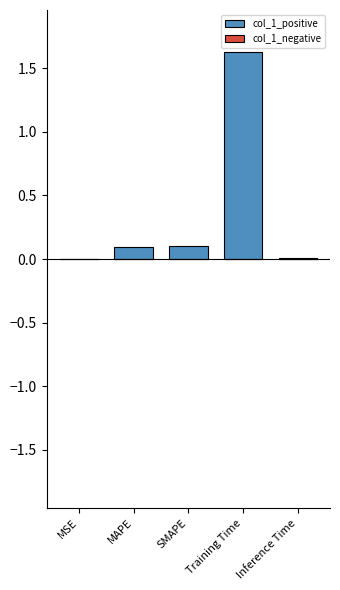

What is the sum of the values at Training Time and MAPE?

1.7